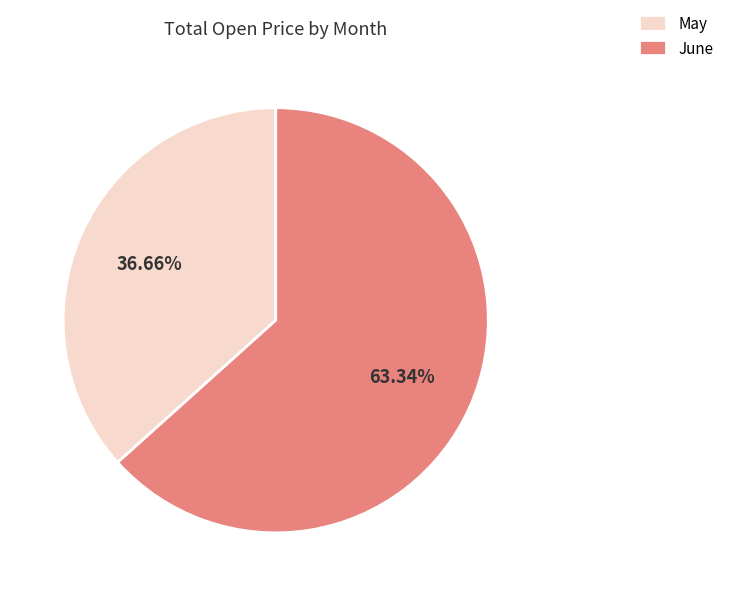

What is the smallest slice in the pie chart?

May